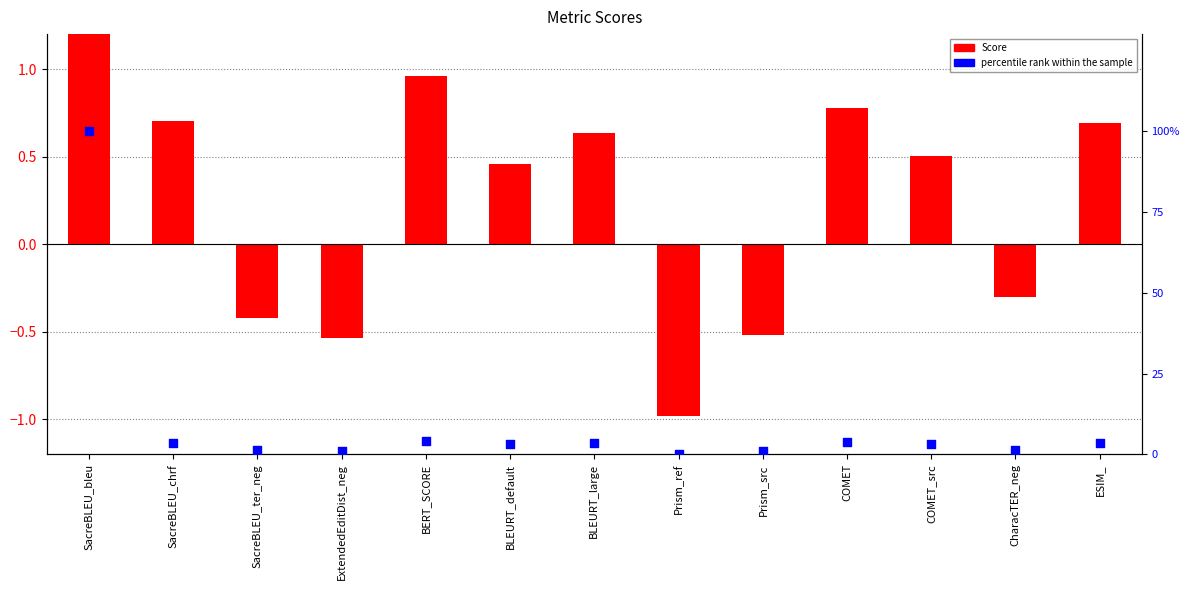

Which series contains the lowest Y value?

Score